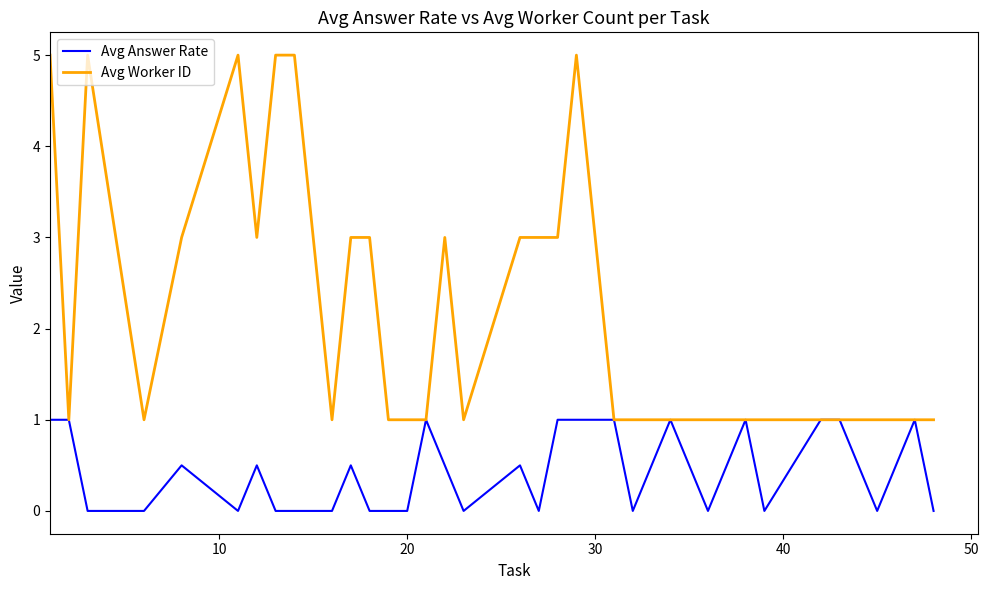

What are all the series names shown in the legend?

Avg Answer Rate, Avg Worker ID